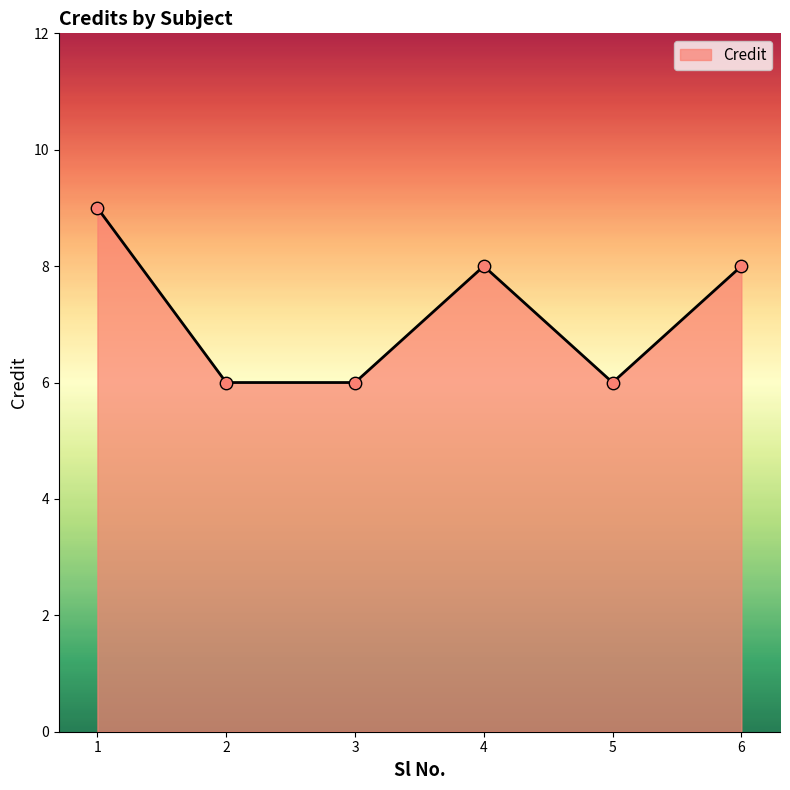

What is the ratio of the value at 4 to the value at 1?

0.9